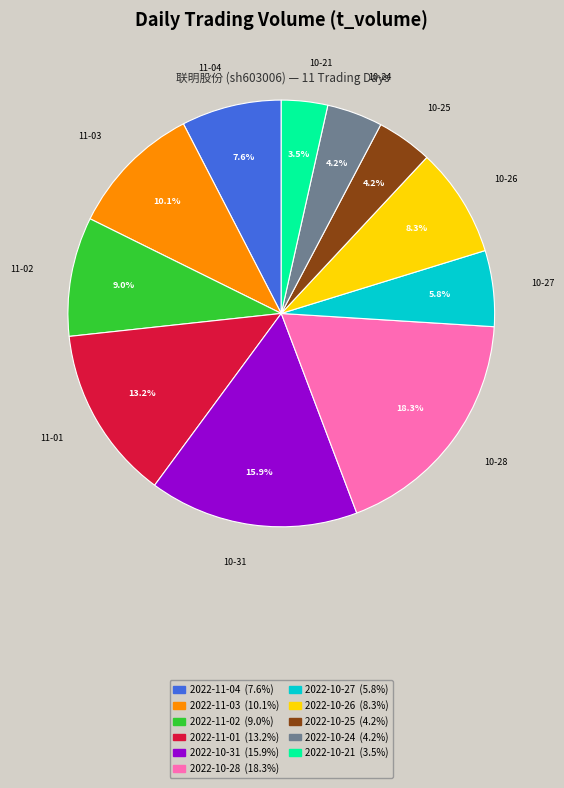

How many segments does this pie chart have?

11